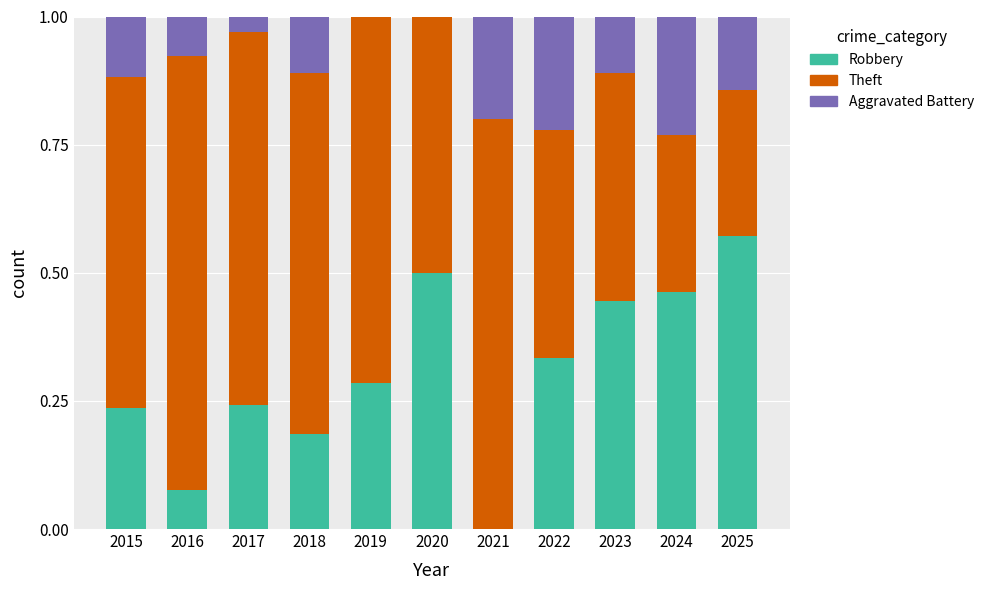

Count the Robbery values in the range 0 to 1.

11